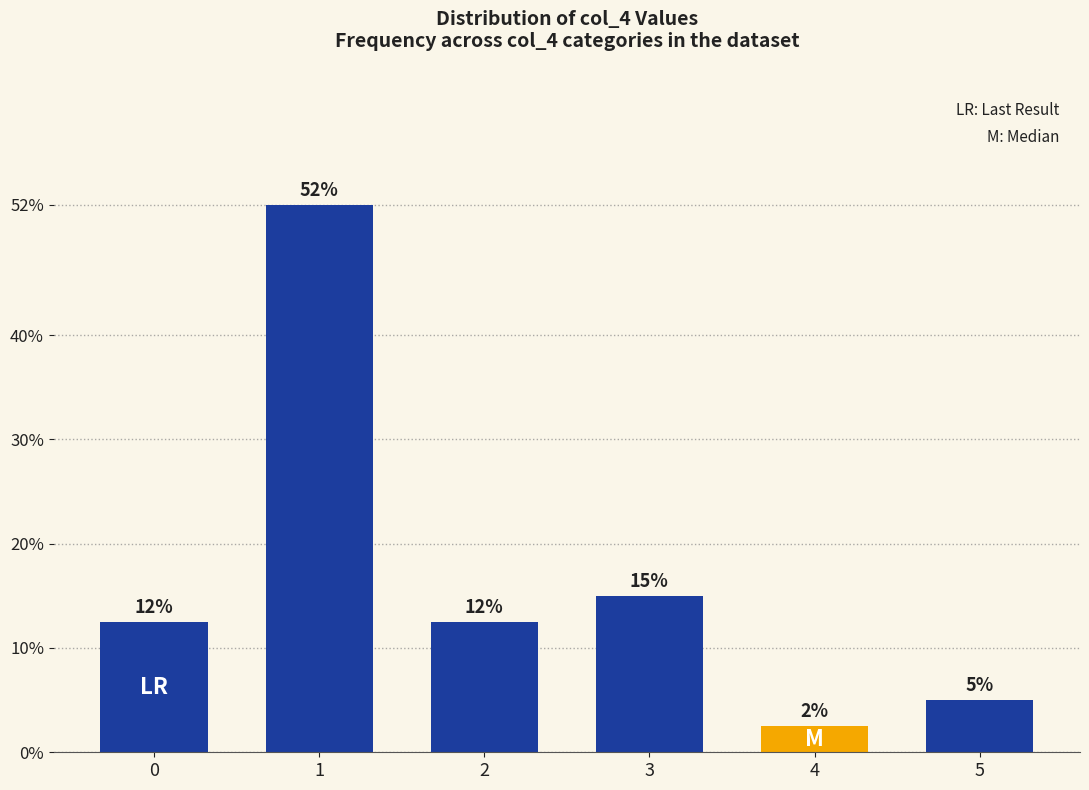

How many bars are there in total?

6